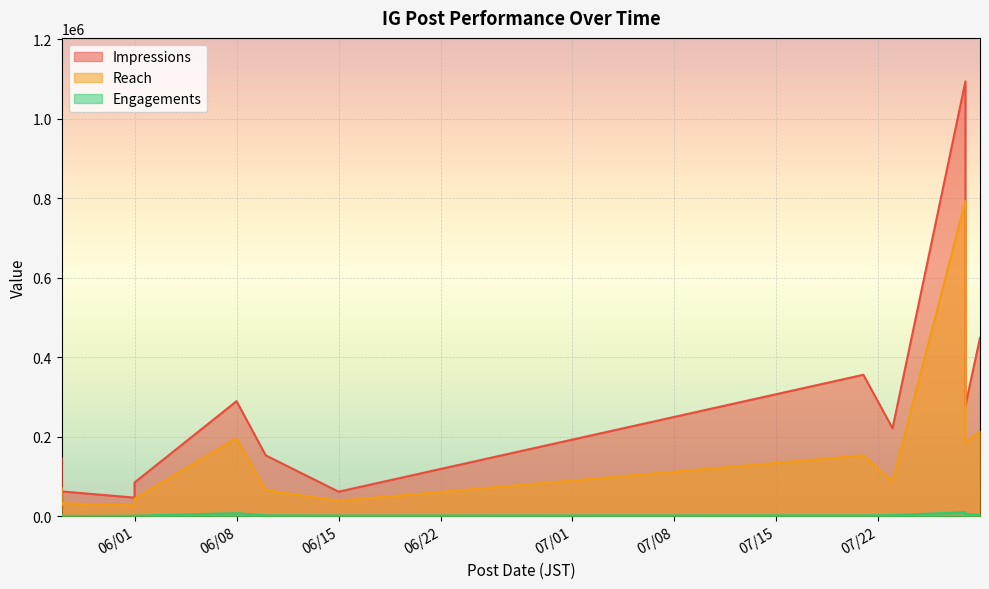

Where does the Reach series first go above 70710?

06/08/2025